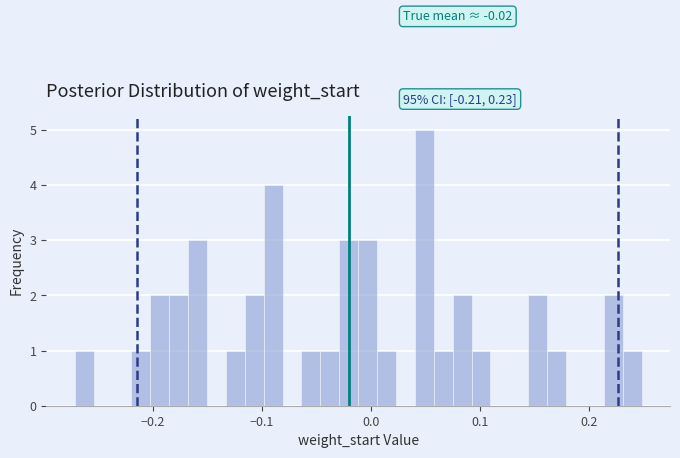

Around what value on the x-axis is the tallest bar? Give the approximate position of its centre, as read against the axis.

0.05